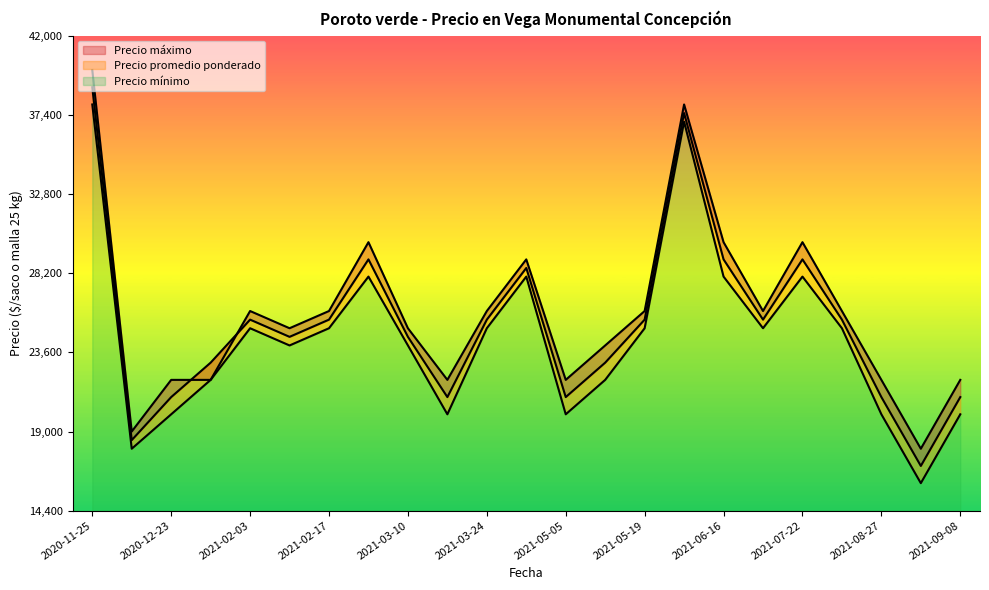

In Precio mínimo, how many points are higher than both neighbors (excluding endpoints)?

5